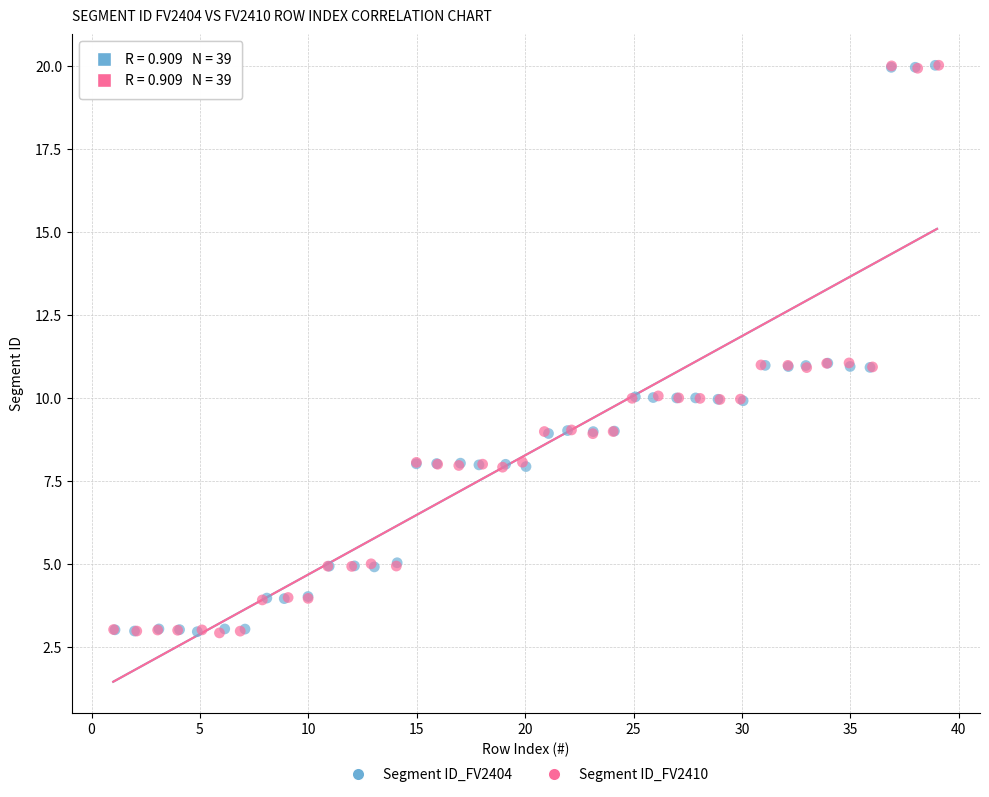

What are all the series names shown in the legend?

Segment ID_FV2404, Segment ID_FV2410